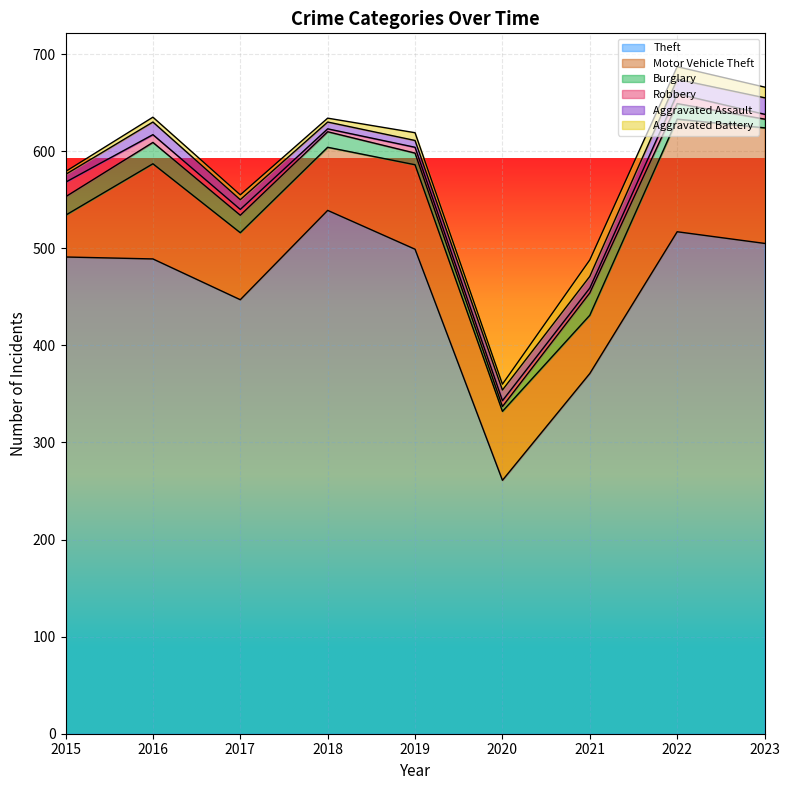

How many interior local peaks does the Aggravated Battery series have?

2